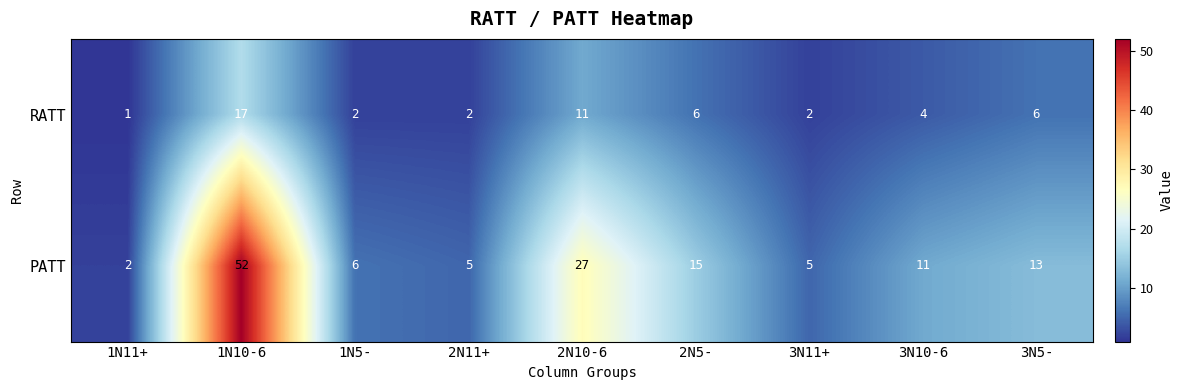

Which category has the highest value across all series?

1N10-6